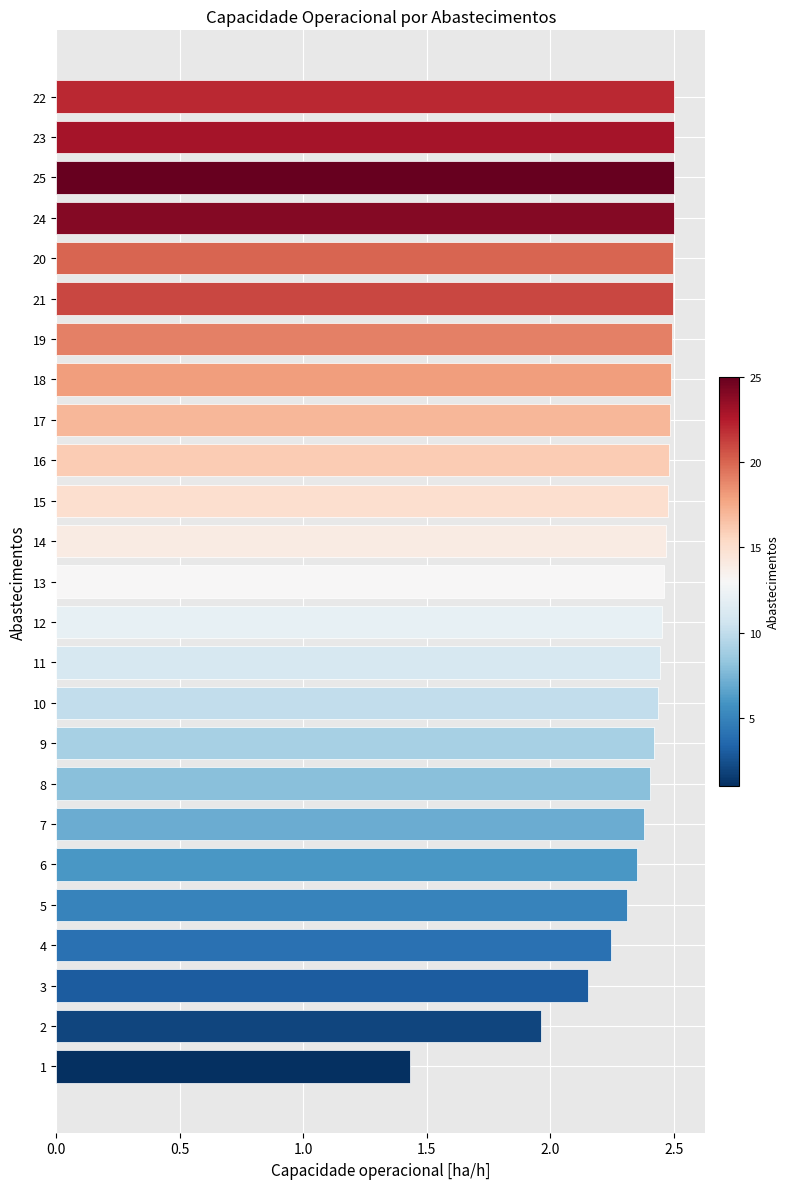

What is the change in value from 8 to 21?

+0.1